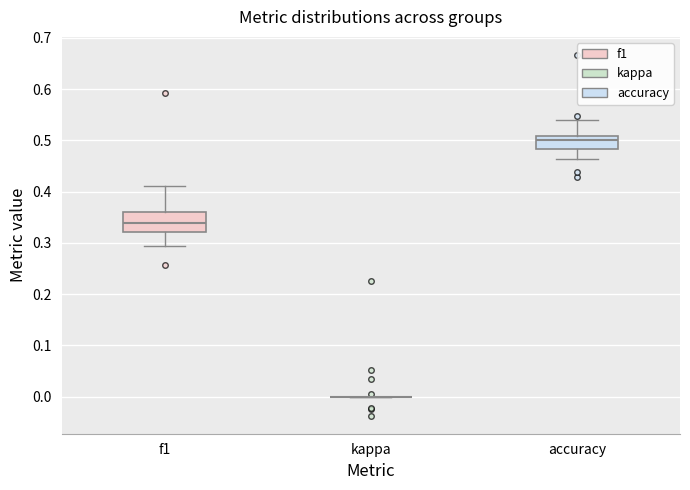

Reading left to right, read every box against the y-axis: the position of its median line, the range the box covers, and the ends of its whiskers. The values are not printed on the chart, so give them approximately, as read against the axis.

f1: median 0.34, box 0.32 to 0.36, whiskers 0.29 to 0.41
kappa: box collapsed to a line at 0.00, whiskers 0.00 to 0.00
accuracy: median 0.50, box 0.48 to 0.51, whiskers 0.46 to 0.54